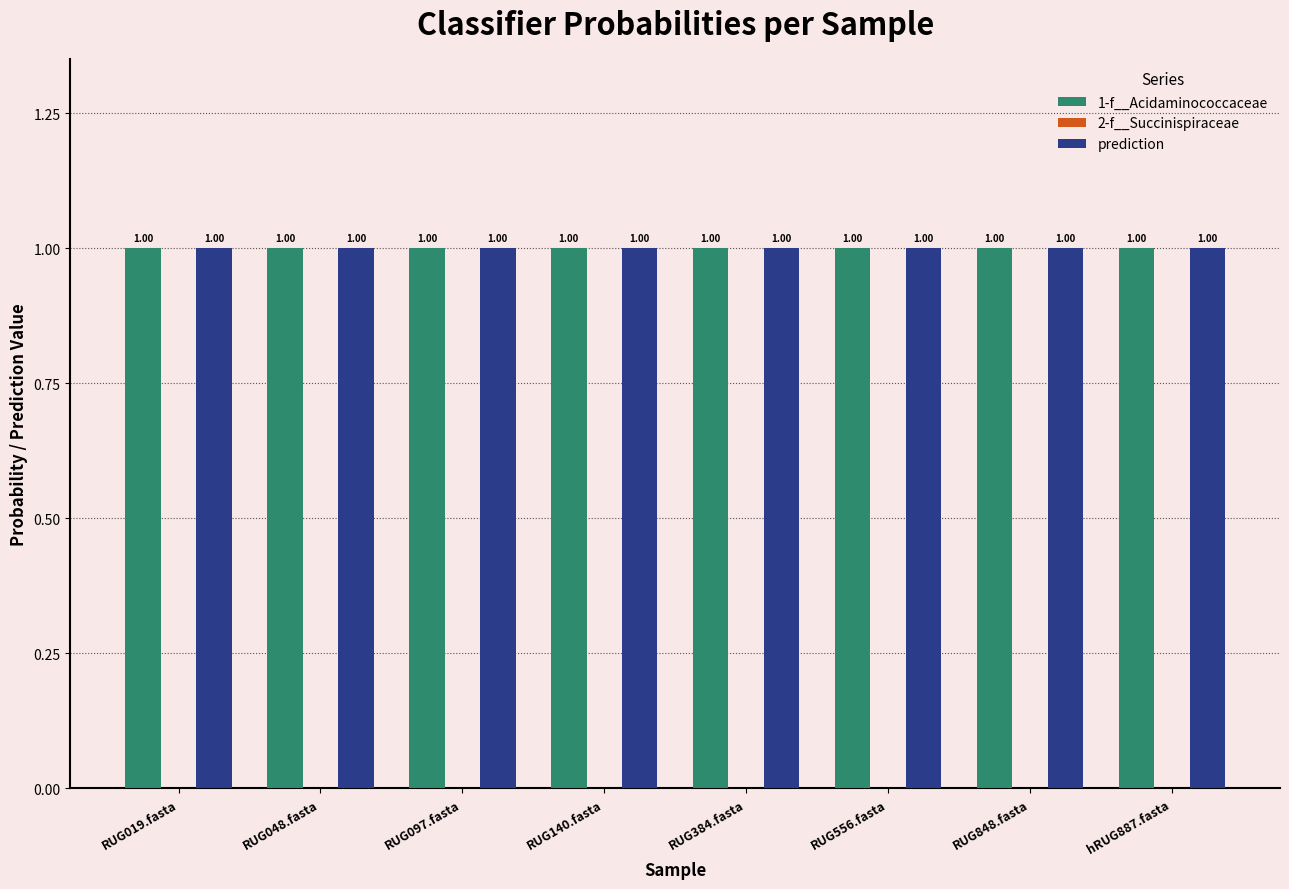

How many groups of bars are there?

8